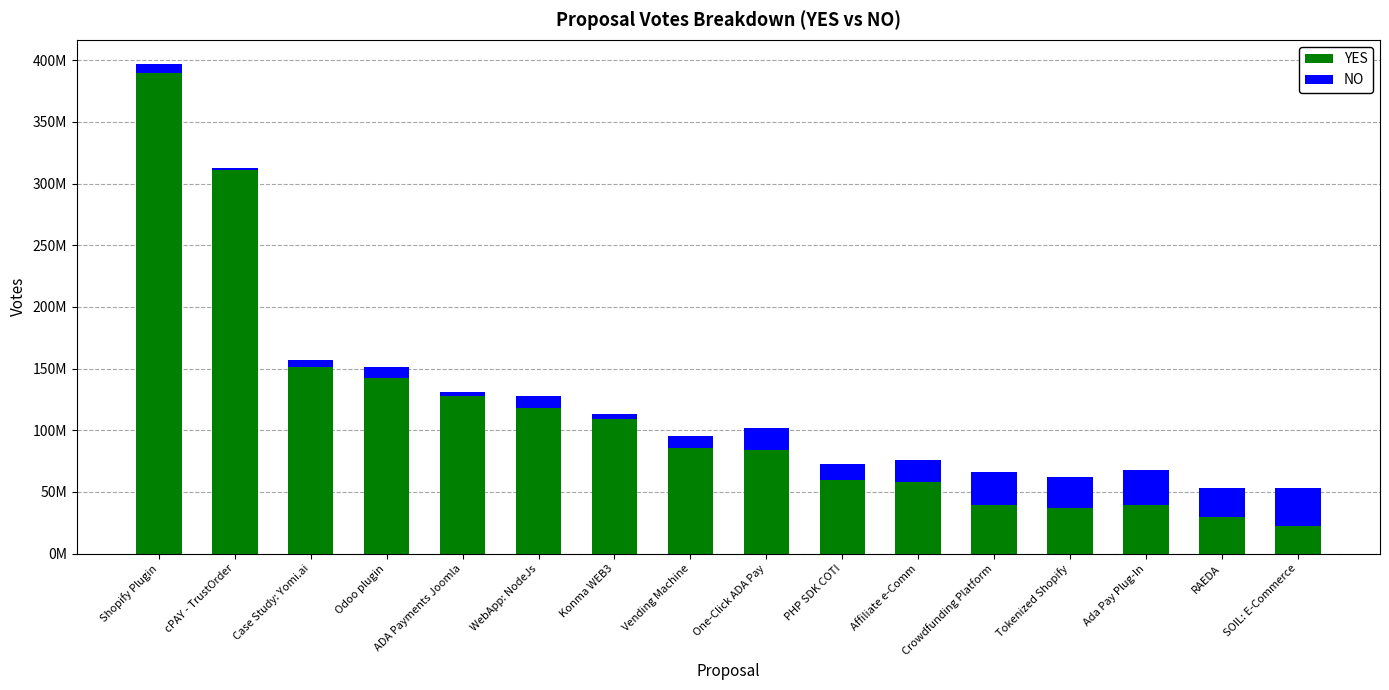

Is it true that YES equals 11392822 at Crowdfunding Platform?

False